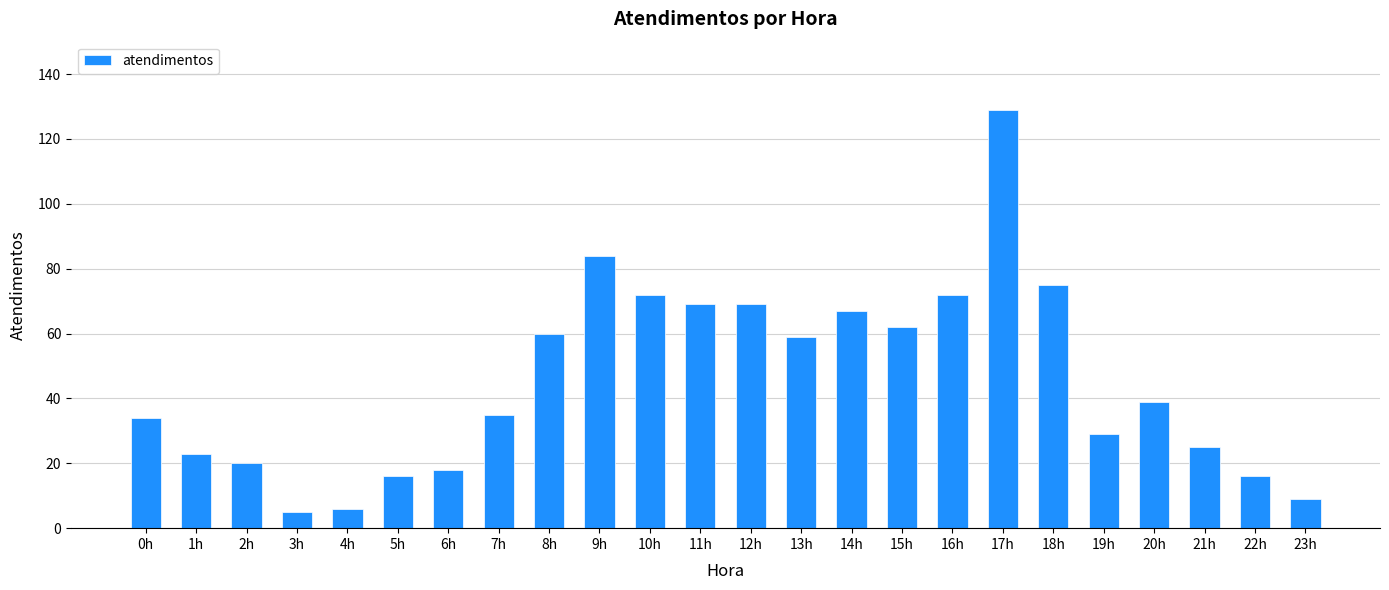

What is the minimum value shown in the chart?

5